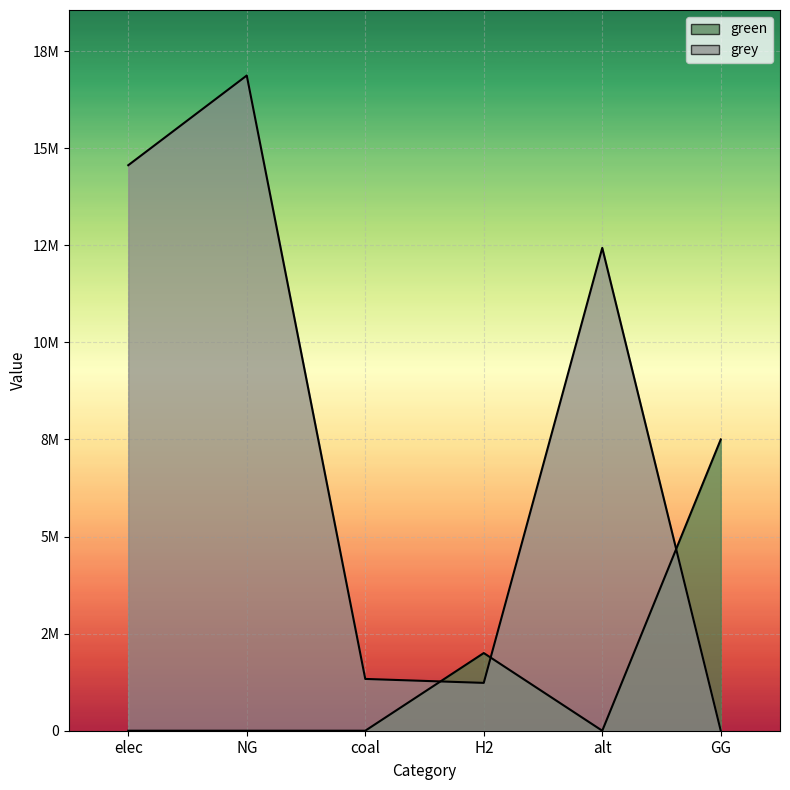

Which category has the lowest value in the green series?

elec